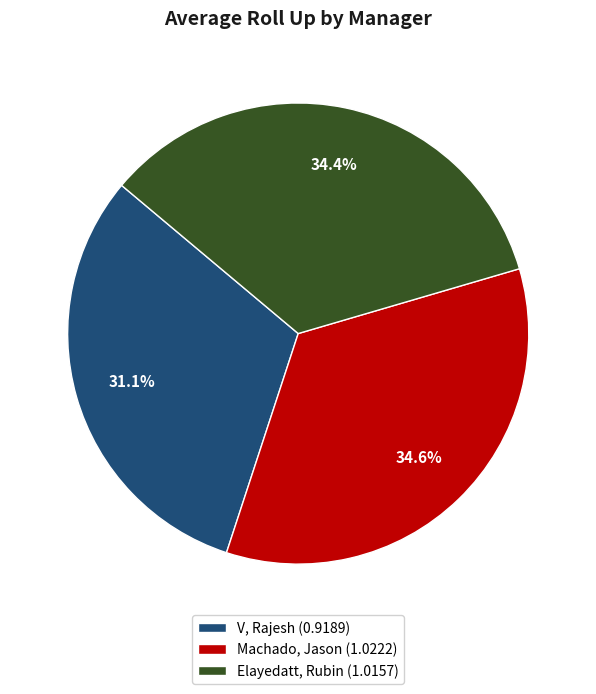

Rank the categories by value from lowest to highest.

V, Rajesh, Elayedatt, Rubin, Machado, Jason